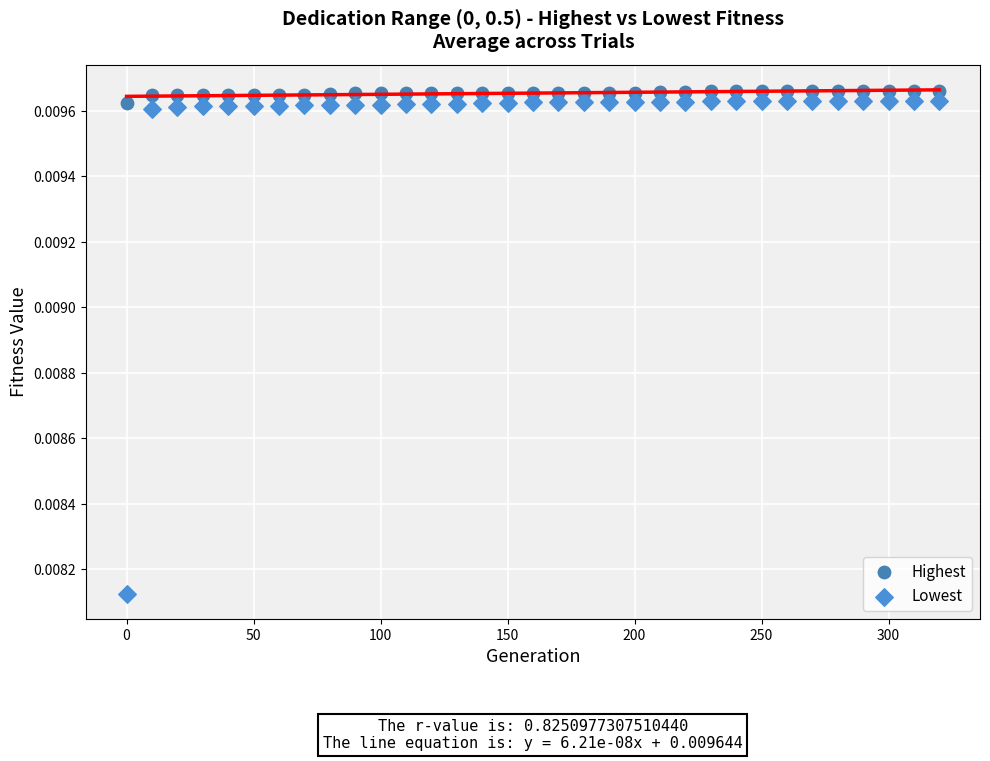

Which series reaches the maximum Y coordinate?

Highest